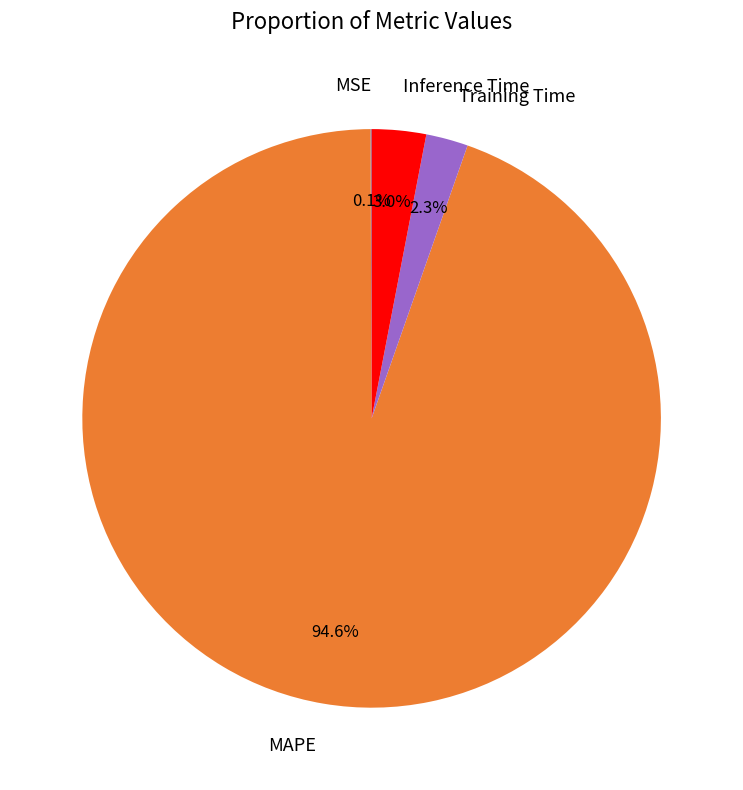

What percentage is the Training Time slice, to the nearest percent?

2%